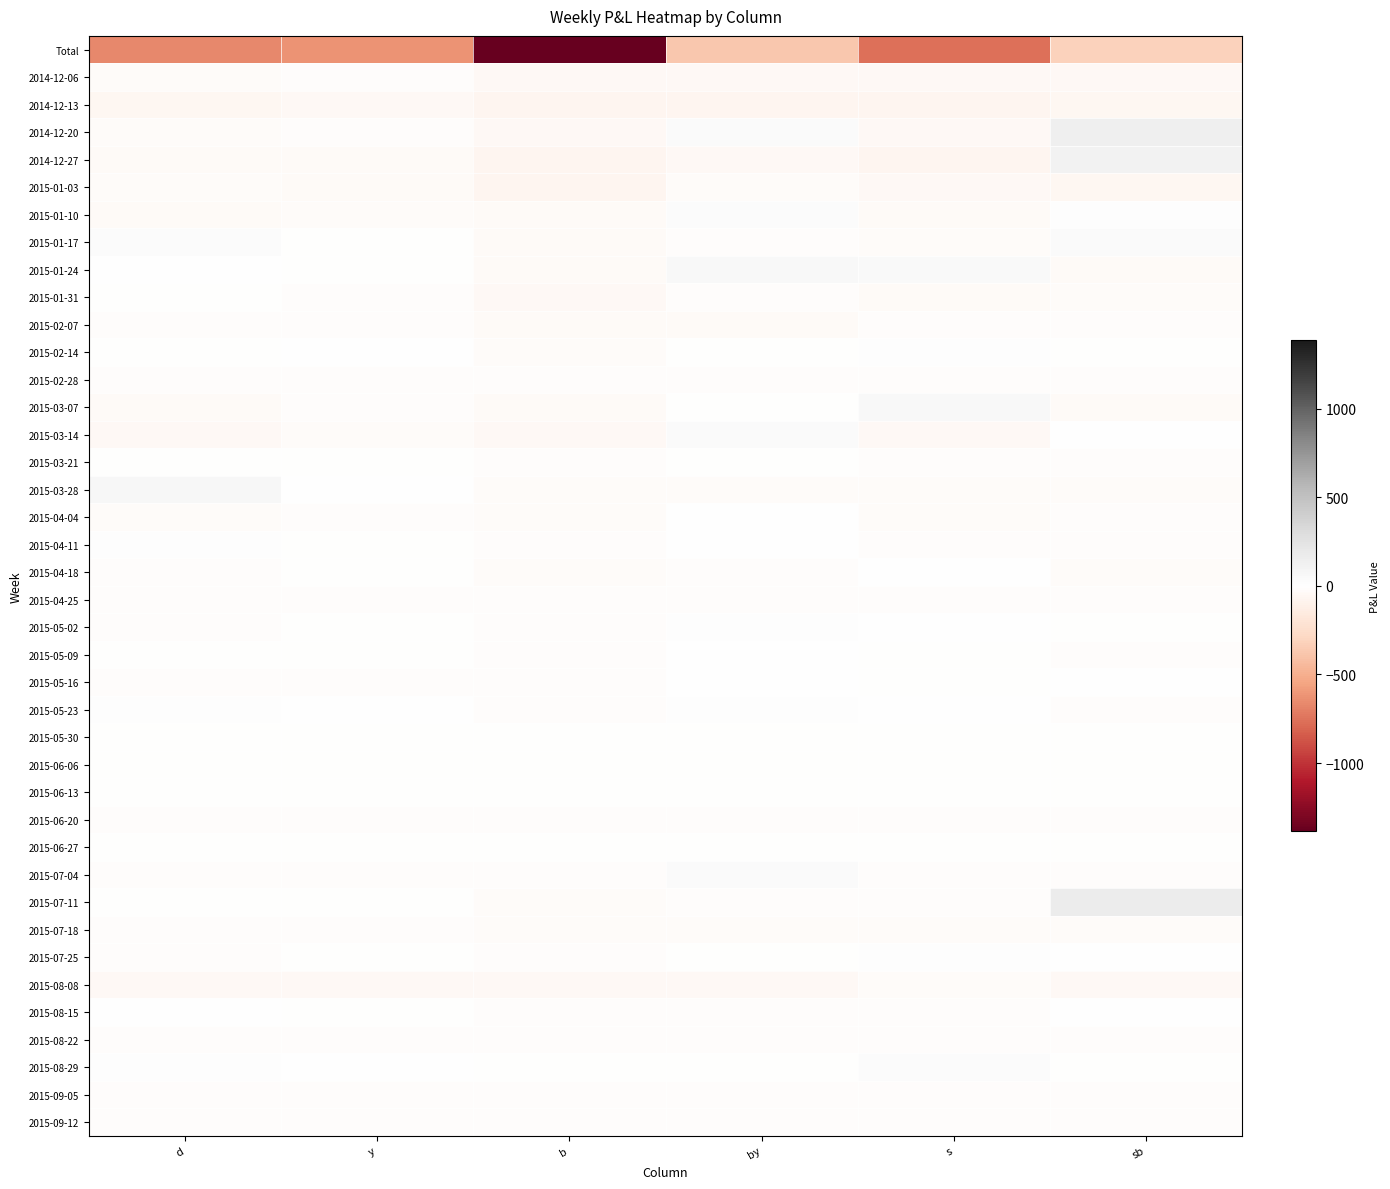

Which label corresponds to the smallest value in the chart?

b